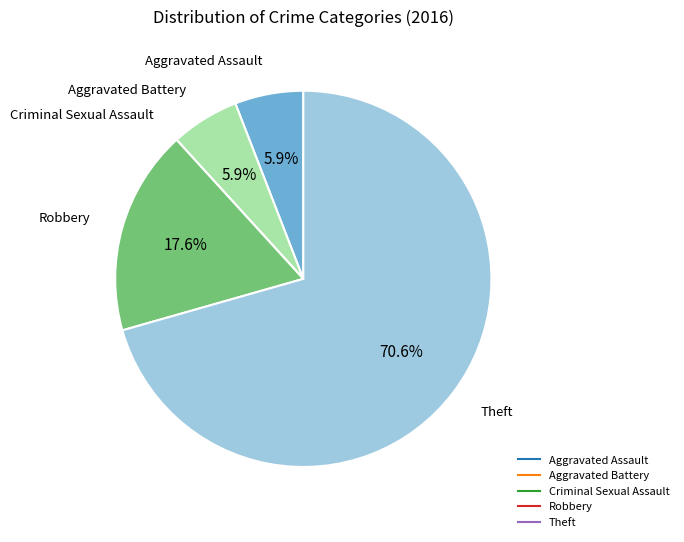

Is there any slice that represents more than half of the pie?

Yes